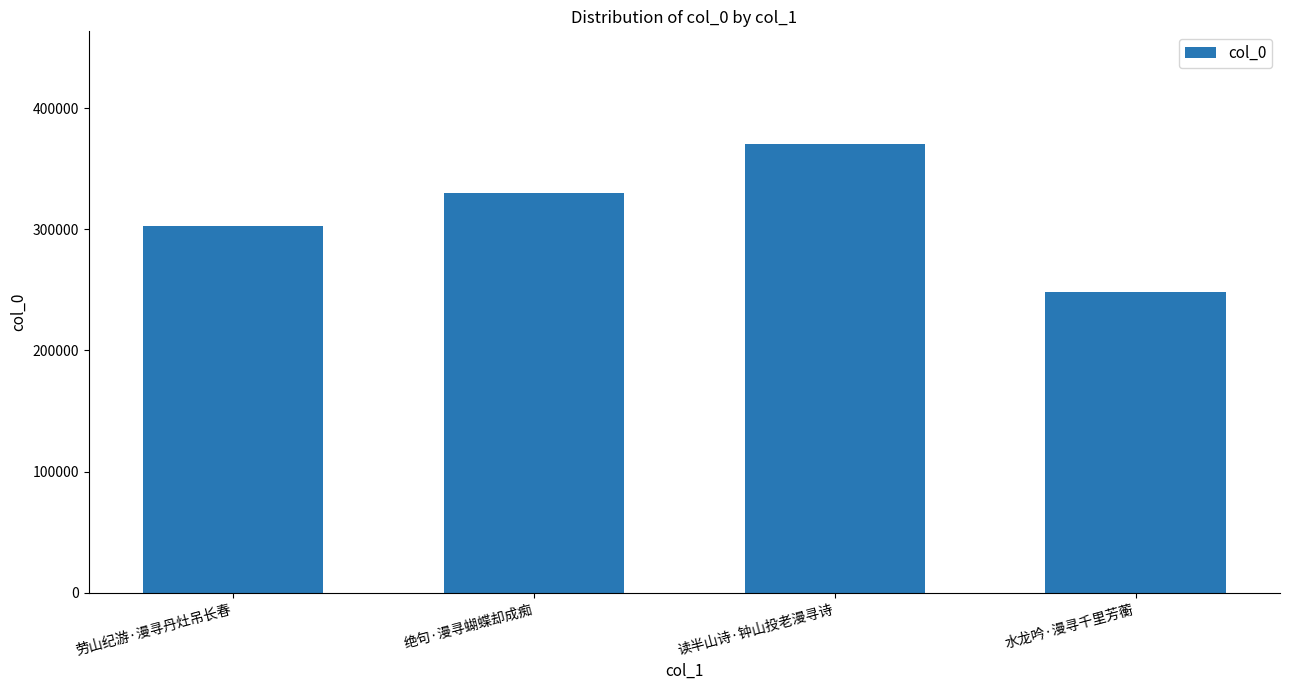

The value at 读半山诗·钟山投老漫寻诗 is 88153. True or false?

False